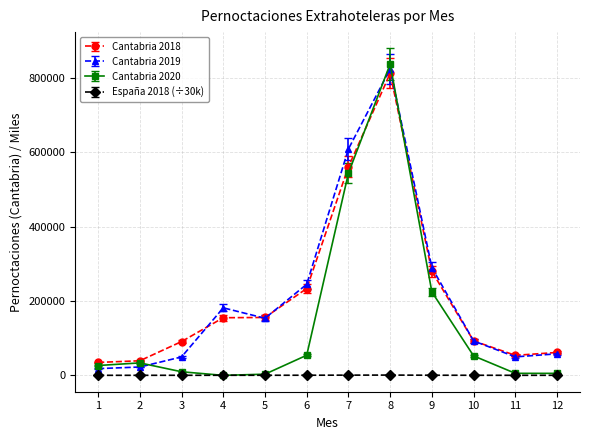

At which category is the sum across all series the highest?

8